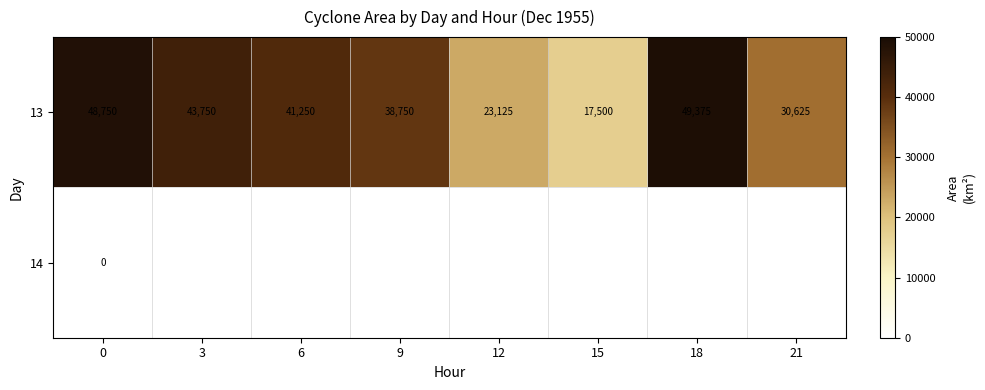

Between 21 and 15, which is larger?

21